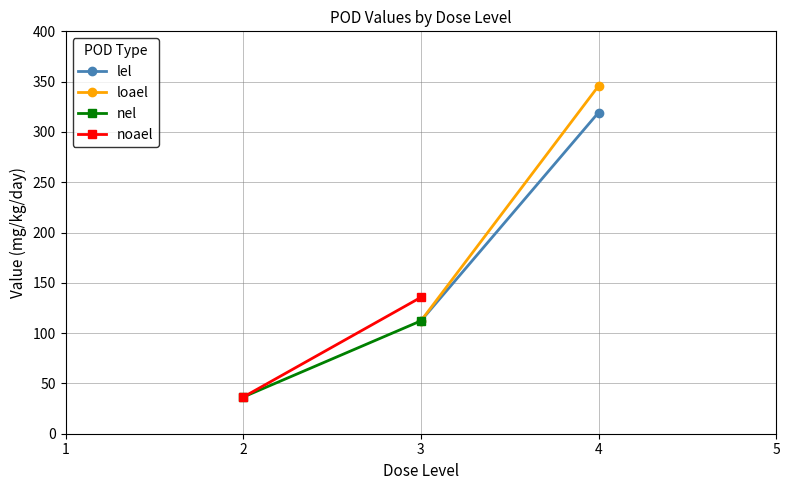

What are all the series names shown in the legend?

lel, loael, nel, noael